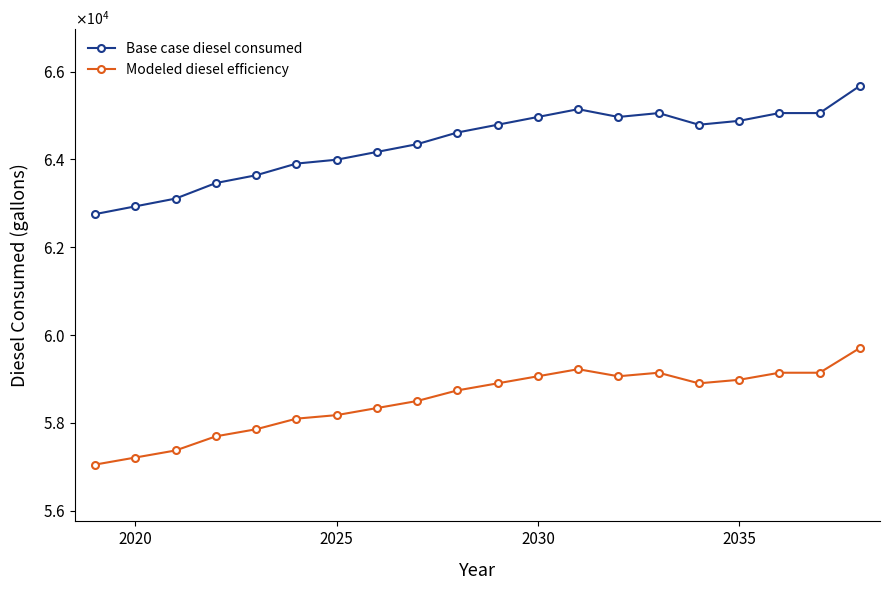

Does the chart have visible grid lines?

No